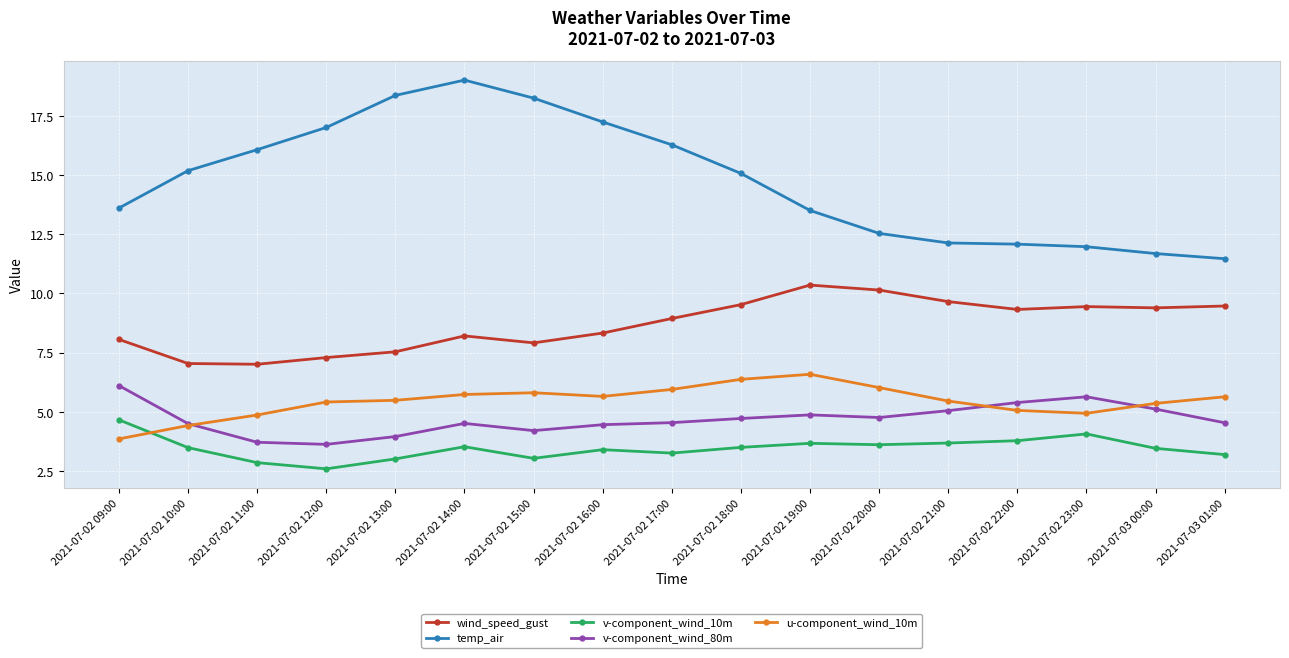

After their last crossing, which series has the higher values: u-component_wind_10m or v-component_wind_10m?

u-component_wind_10m